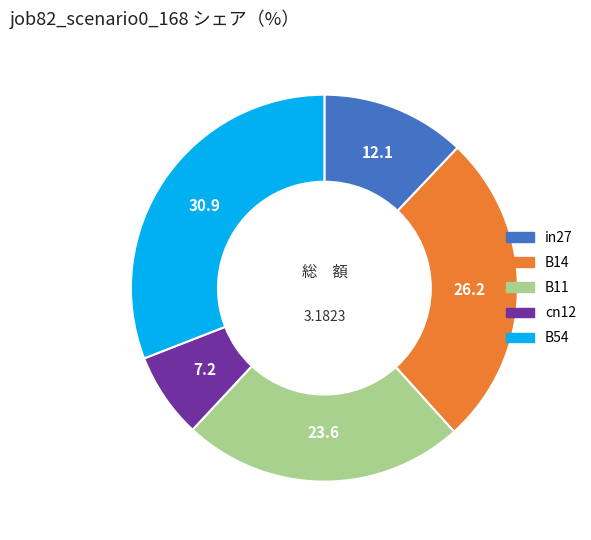

What is the smallest slice in the pie chart?

cn12